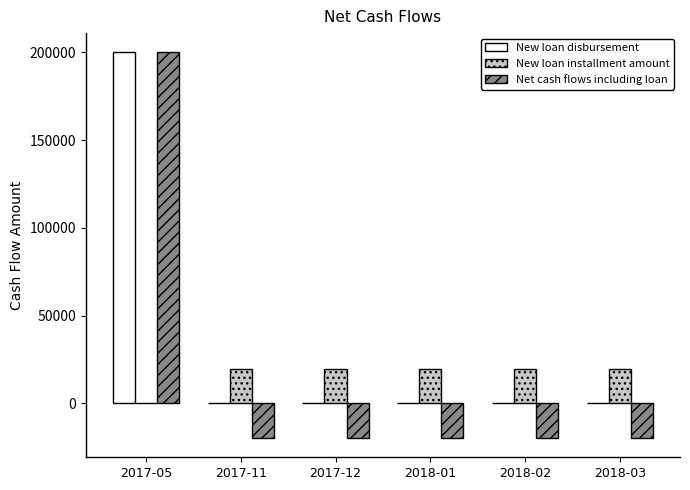

Are the bars grouped side by side (vs. stacked)?

Yes